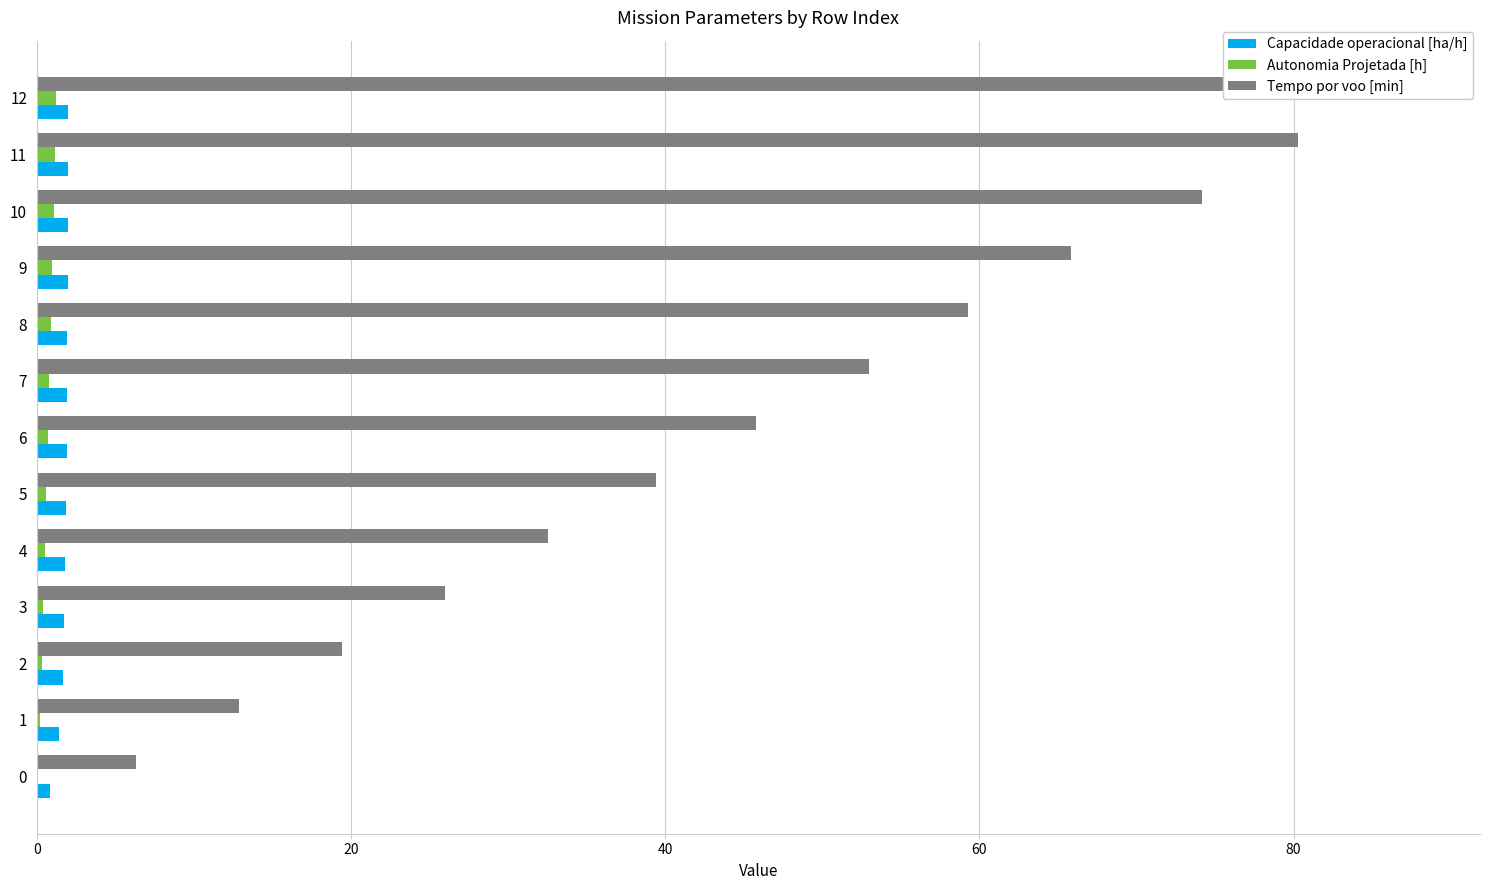

What is the highest value of the Autonomia Projetada [h] series?

1.2